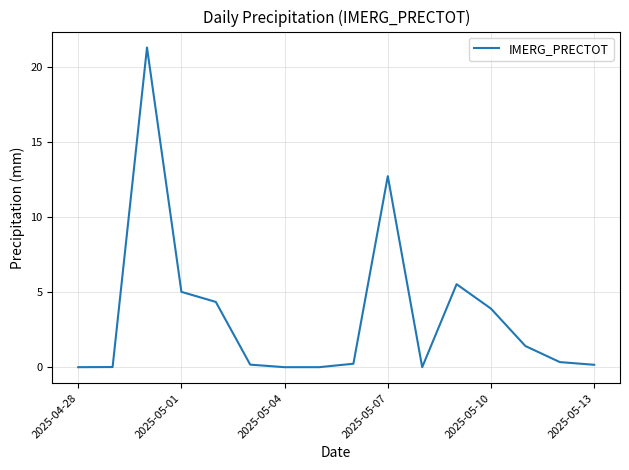

How many lines are shown in the chart?

1